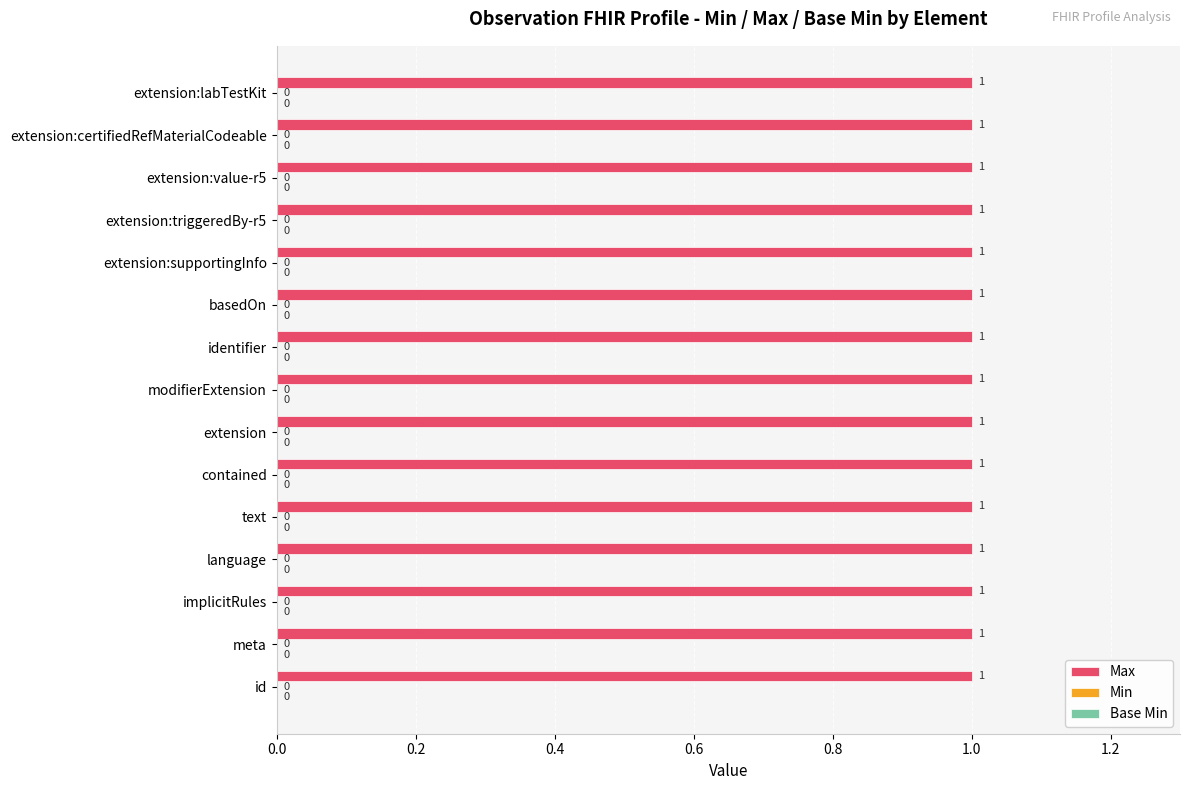

How many distinct data groups are displayed?

3